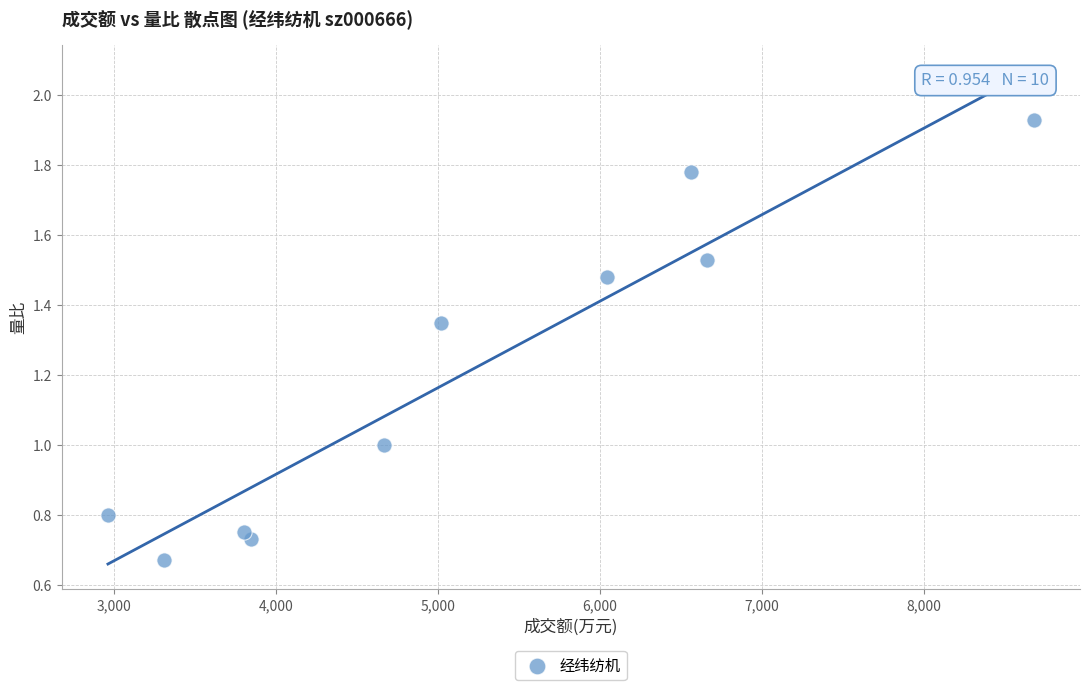

What is the range of X values (max minus min)?

5718.0